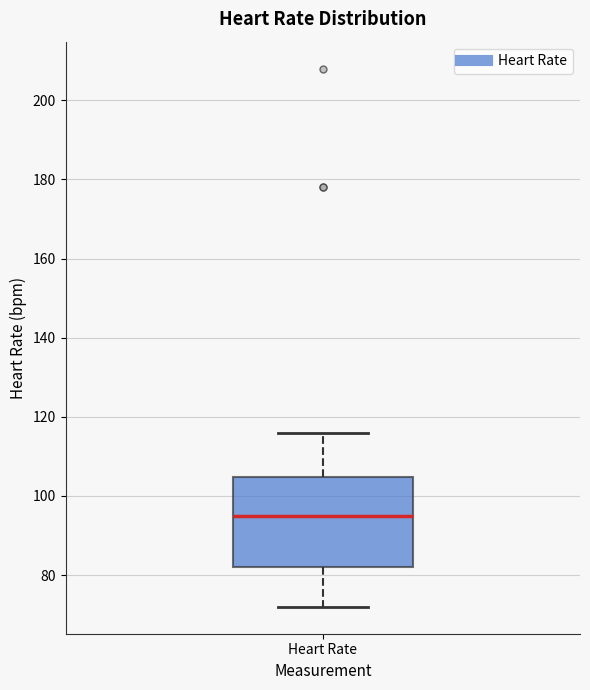

Where is the lower edge of the box for Heart Rate on the y-axis? The values are not printed on the chart, so give them approximately, as read against the axis.

82